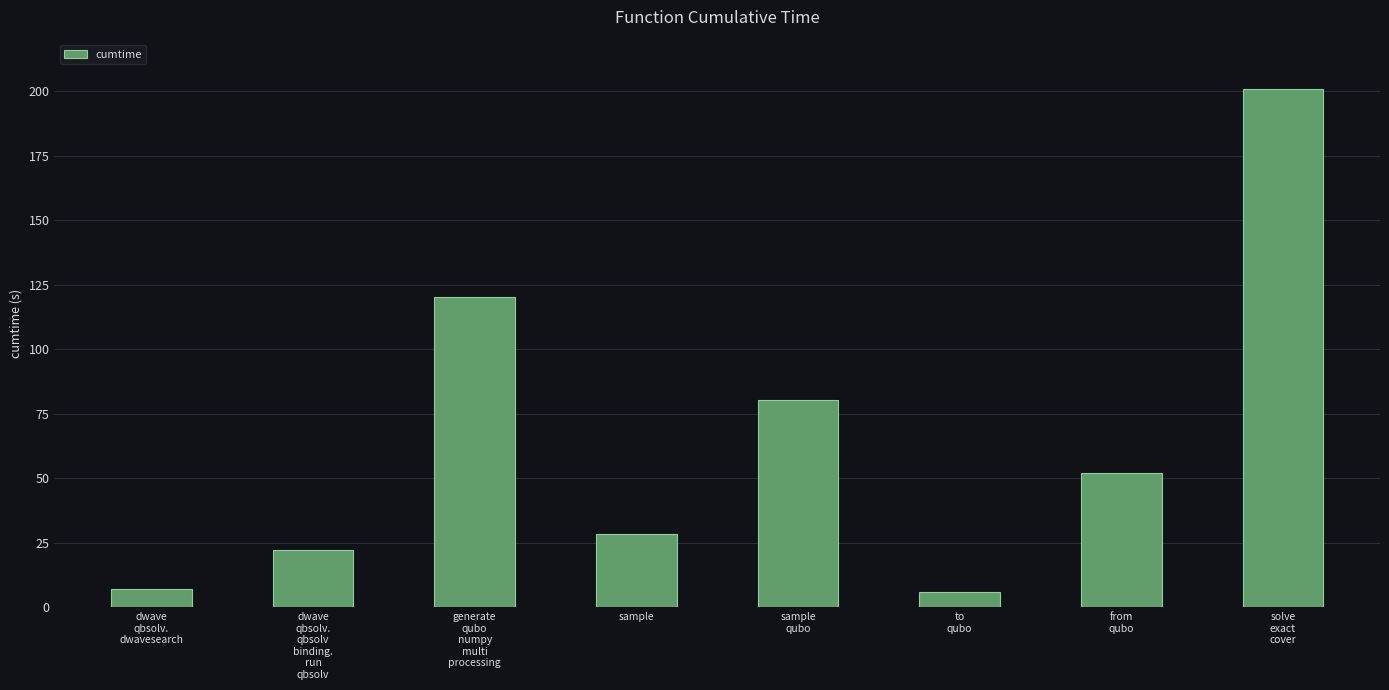

Where is the data nearest to the value 103?

generate
qubo
numpy
multi
processing